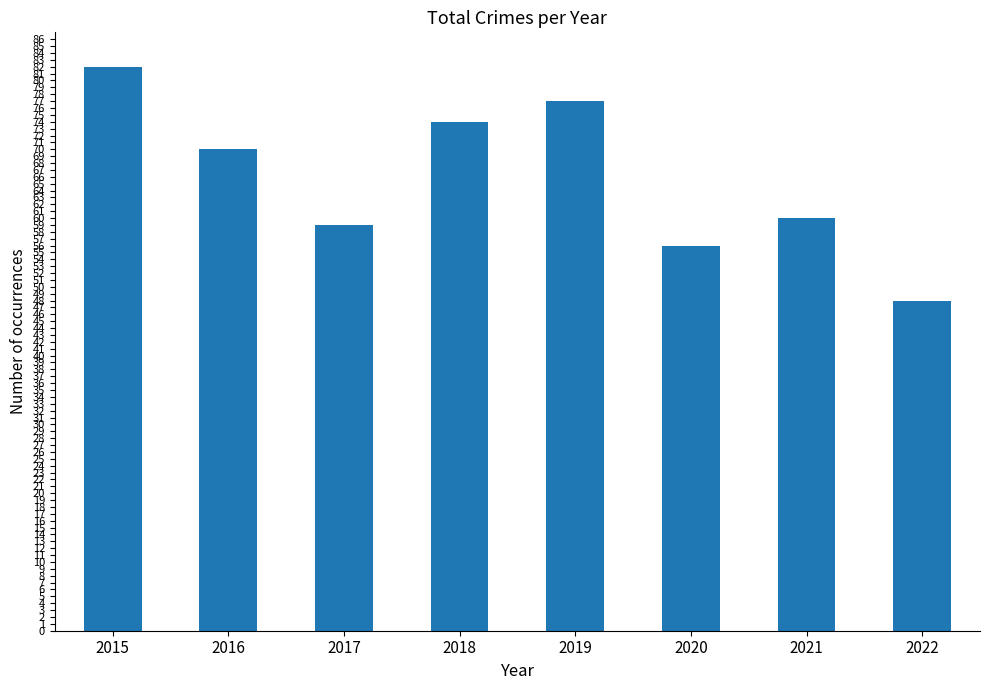

Reading right to left, transcribe all the data shown in this chart.

48	60	56	77	74	59	70	82